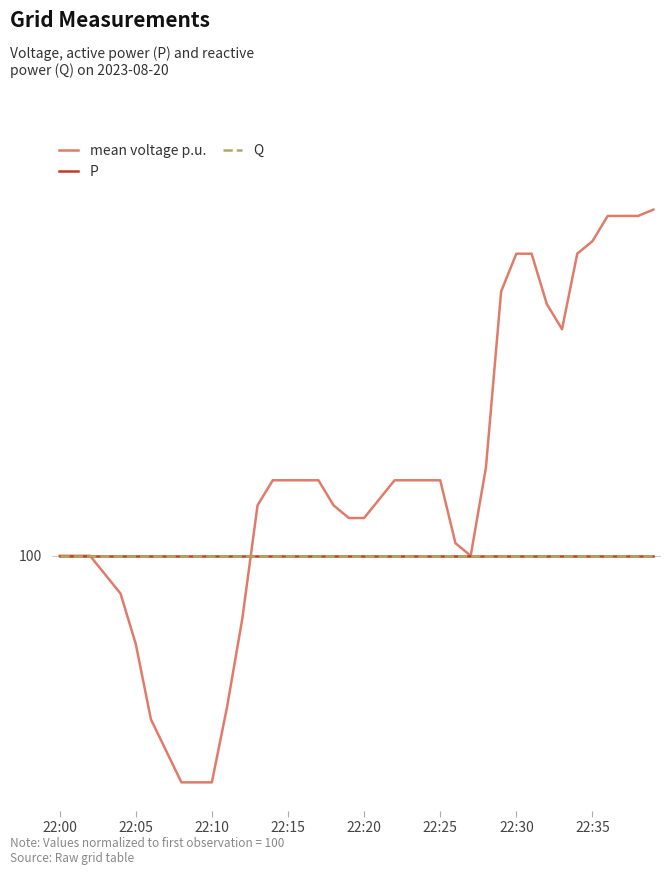

List the labels in order of Q value, largest first.

22:00, 22:05, 22:10, 22:15, 22:20, 22:25, 22:30, 22:35, 8, 9, 10, 11, 12, 13, 14, 15, 16, 17, 18, 19, 20, 21, 22, 23, 24, 25, 26, 27, 28, 29, 30, 31, 32, 33, 34, 35, 36, 37, 38, 39